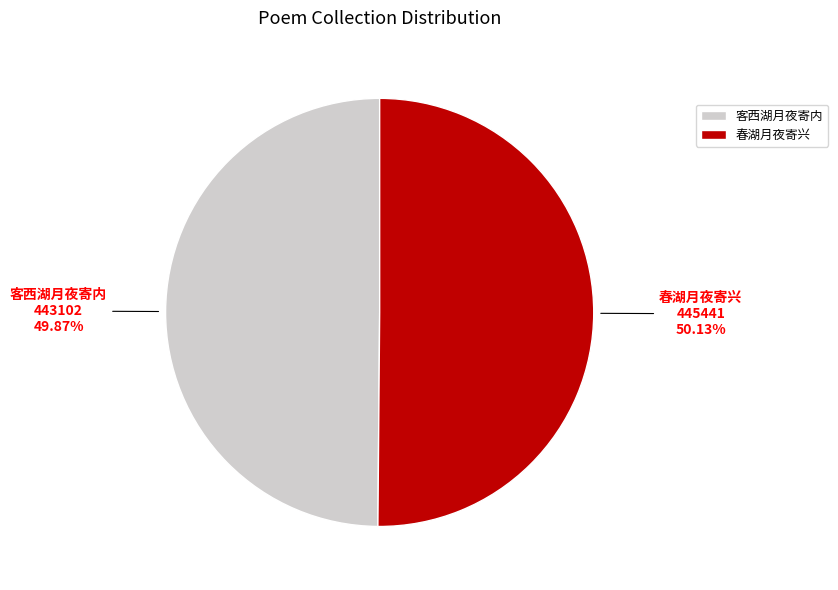

Does any single category account for the majority?

Yes